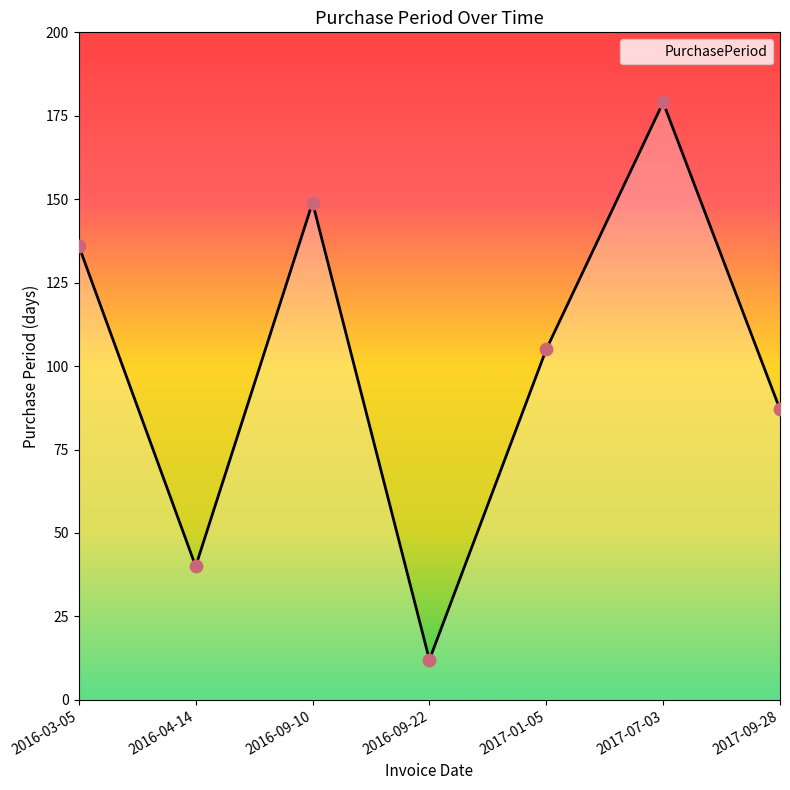

Approximately how many times larger is the value at 2016-09-22 compared to 2017-09-28?

0.1